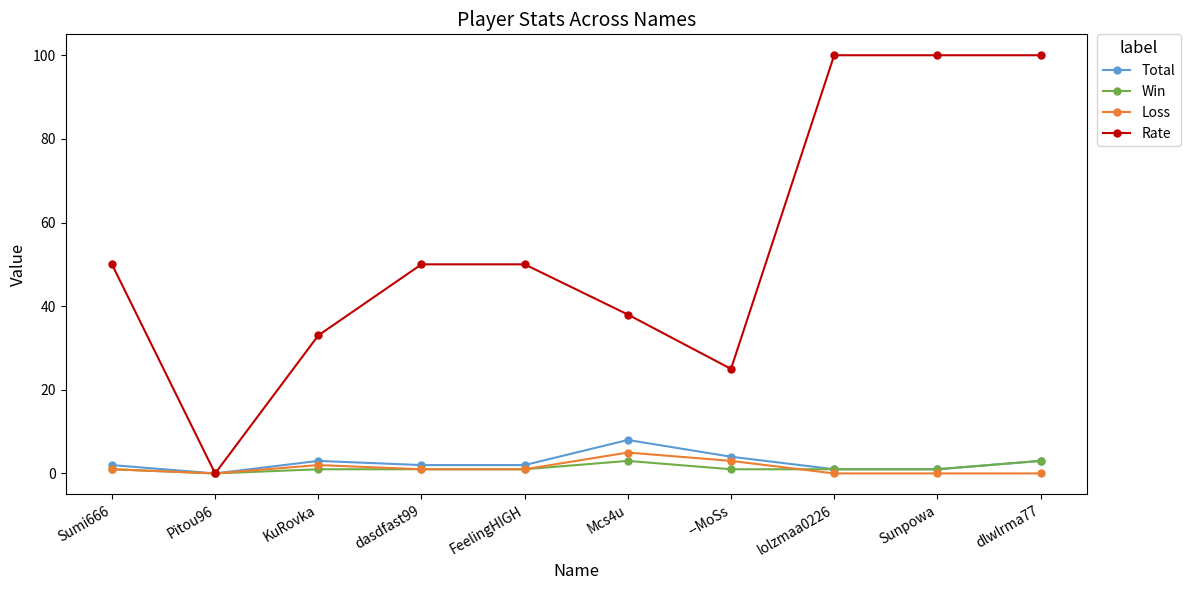

Reading right to left, transcribe all the data shown in this chart.

Total: dlwlrma77=3	Sunpowa=1	lolzmaa0226=1	--MoSs=4	Mcs4u=8	FeelingHIGH=2	dasdfast99=2	KuRovka=3	Pitou96=0	Sumi666=2
Win: dlwlrma77=3	Sunpowa=1	lolzmaa0226=1	--MoSs=1	Mcs4u=3	FeelingHIGH=1	dasdfast99=1	KuRovka=1	Pitou96=0	Sumi666=1
Loss: dlwlrma77=0	Sunpowa=0	lolzmaa0226=0	--MoSs=3	Mcs4u=5	FeelingHIGH=1	dasdfast99=1	KuRovka=2	Pitou96=0	Sumi666=1
Rate: dlwlrma77=100	Sunpowa=100	lolzmaa0226=100	--MoSs=25	Mcs4u=38	FeelingHIGH=50	dasdfast99=50	KuRovka=33	Pitou96=0	Sumi666=50